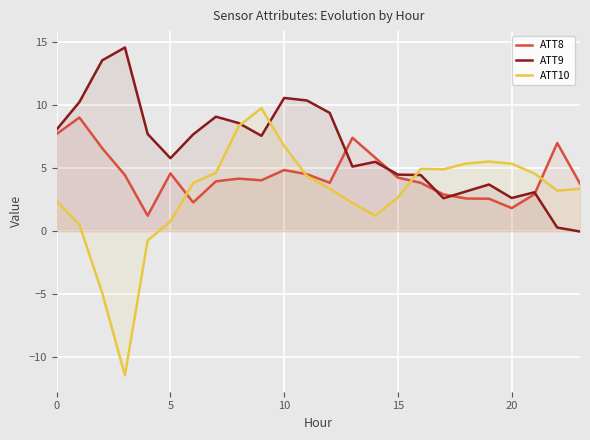

Reading left to right, what are all the values shown in this chart?

ATT8: 7.7	9.0	6.6	4.5	1.2	4.6	2.3	4.0	4.2	4.0	4.9	4.5	3.8	7.4	5.8	4.3	3.8	2.9	2.6	2.6	1.8	2.9	7.0	3.8
ATT9: 8.1	10.3	13.6	14.6	7.7	5.8	7.7	9.1	8.6	7.6	10.6	10.4	9.4	5.1	5.5	4.5	4.5	2.6	3.2	3.7	2.6	3.1	0.3	-0.0
ATT10: 2.4	0.5	-4.9	-11.5	-0.7	0.8	3.8	4.6	8.3	9.8	6.8	4.4	3.4	2.2	1.2	2.7	5.0	4.9	5.4	5.5	5.4	4.6	3.2	3.4